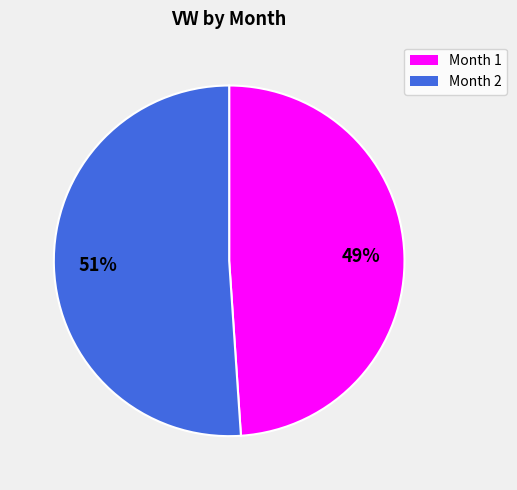

Does any single category account for the majority?

Yes